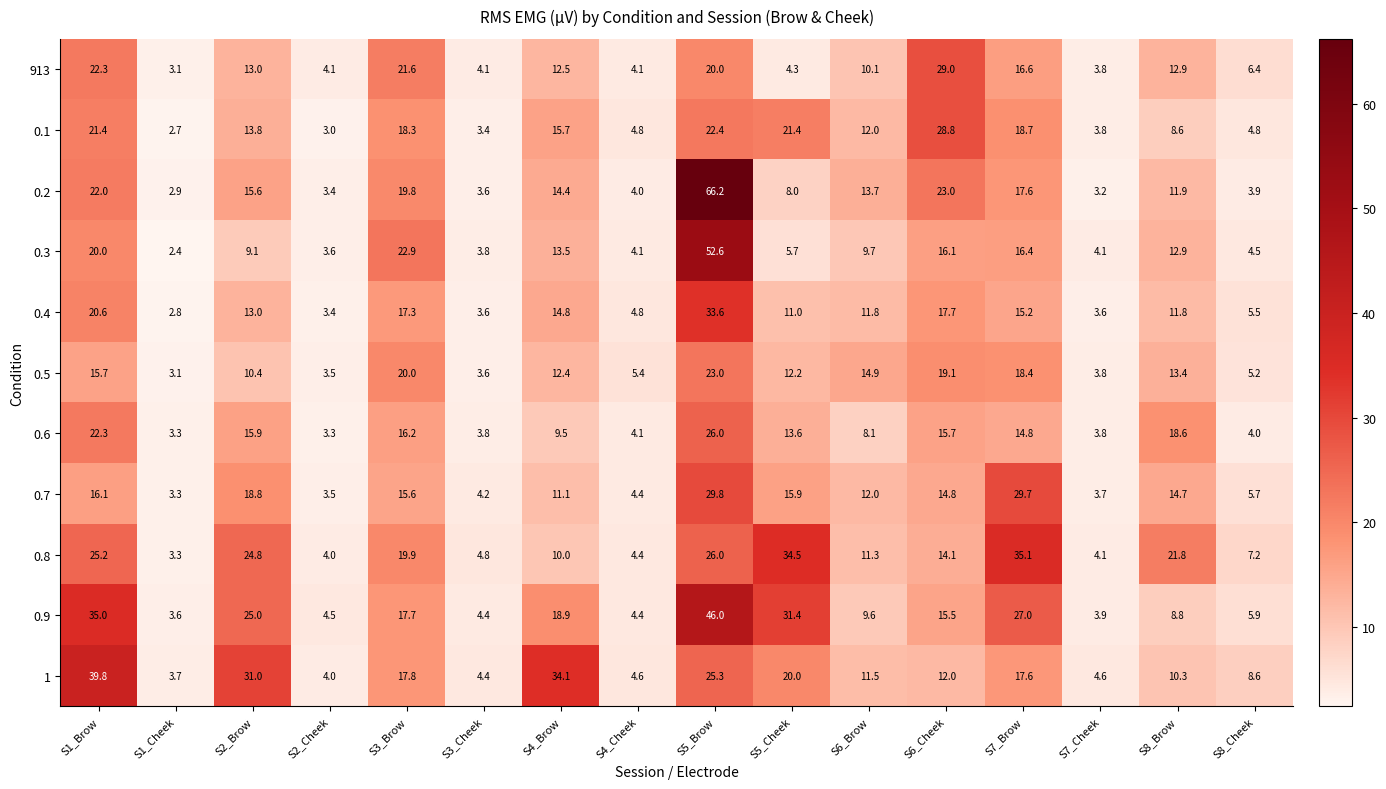

At which label is 0.4 closest to 18?

S6_Cheek